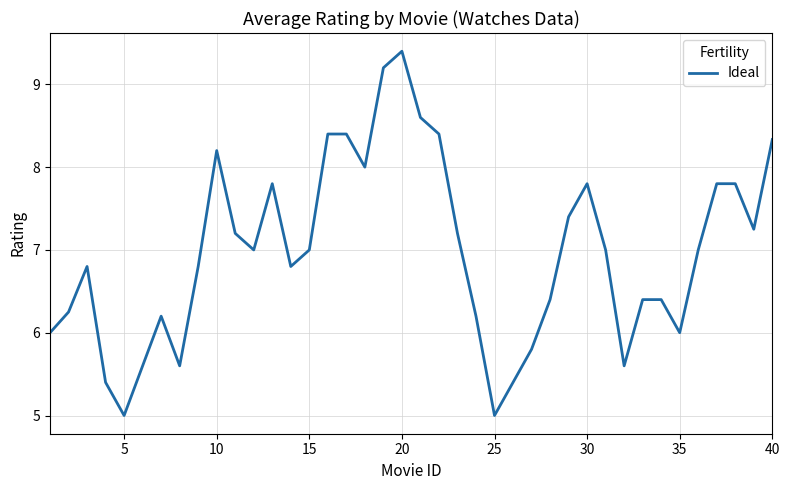

What is the difference between the maximum and minimum values?

4.4